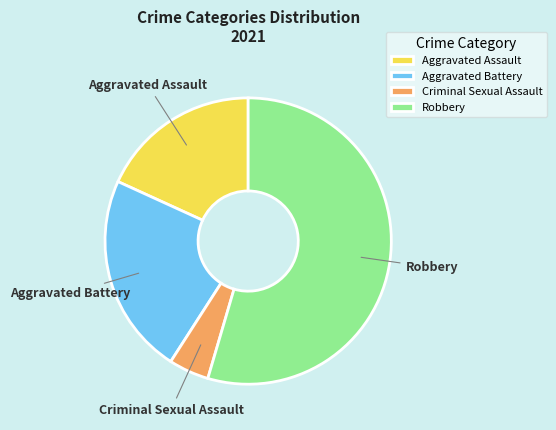

Combined, do Aggravated Assault and Criminal Sexual Assault account for over 50%?

No